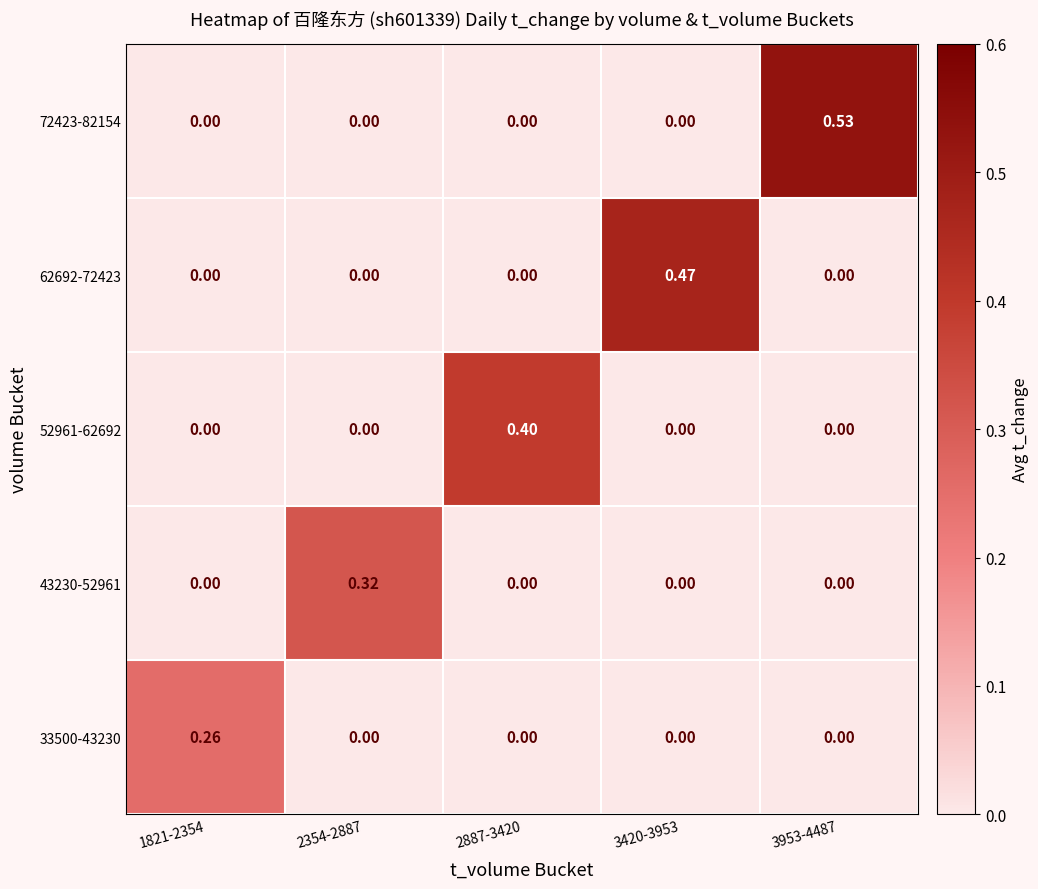

Rank the series by their average value, from lowest to highest.

33500-43230, 43230-52961, 52961-62692, 62692-72423, 72423-82154